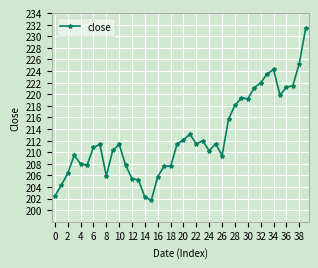

What is the greatest value displayed?

231.4